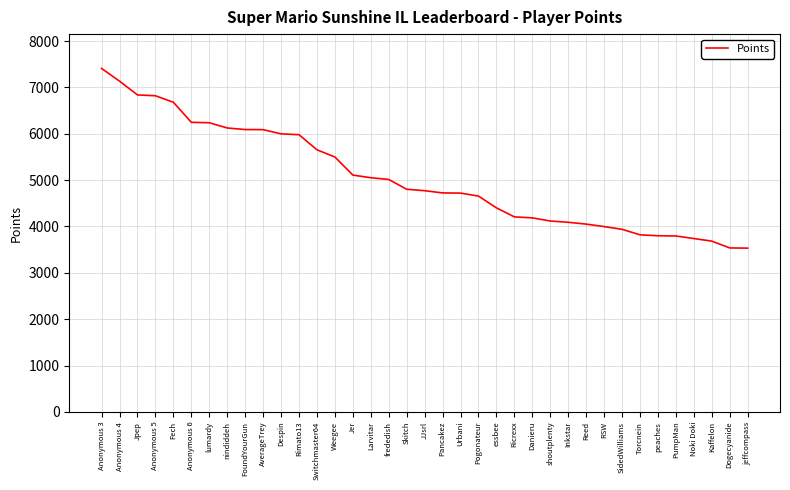

Read the value at Ricrexx, to the nearest 10.

4210